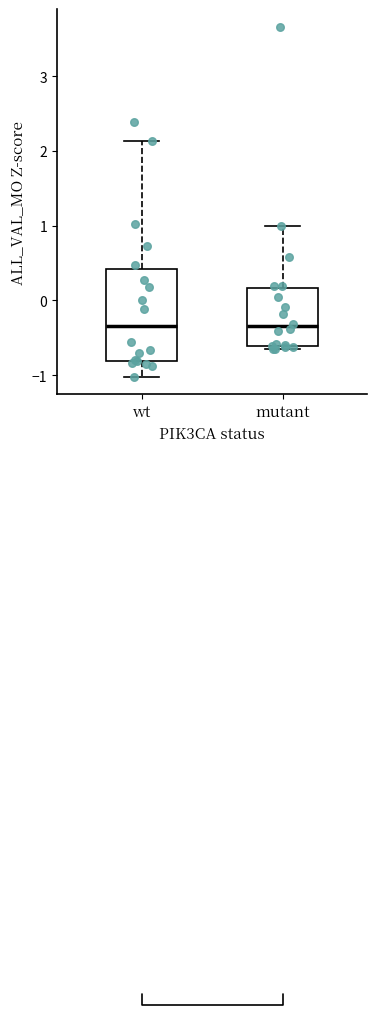

Reading left to right, transcribe this box plot: for each box, give where its median line is, the range the box spans, and where its two whiskers end, as read against the y-axis. The values are not printed on the chart, so give them approximately, as read against the axis.

wt: median -0.3, box -0.8 to 0.4, whiskers -1.0 to 2.1
mutant: median -0.3, box -0.6 to 0.2, whiskers -0.6 (just below the box's lower edge) to 1.0